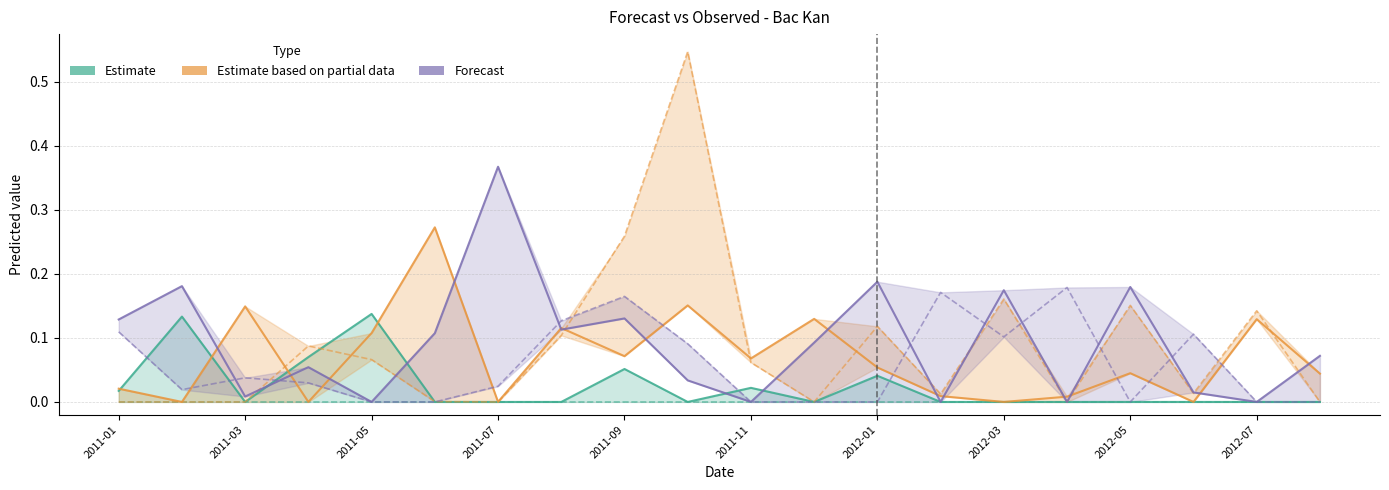

True or false: 4-month has more than 1 points higher than both neighbors.

True